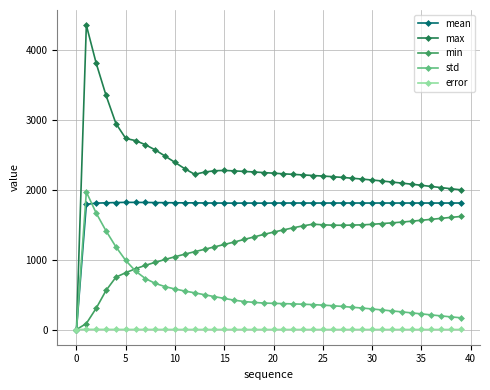

True or false: error has more than 1 points higher than both neighbors.

True